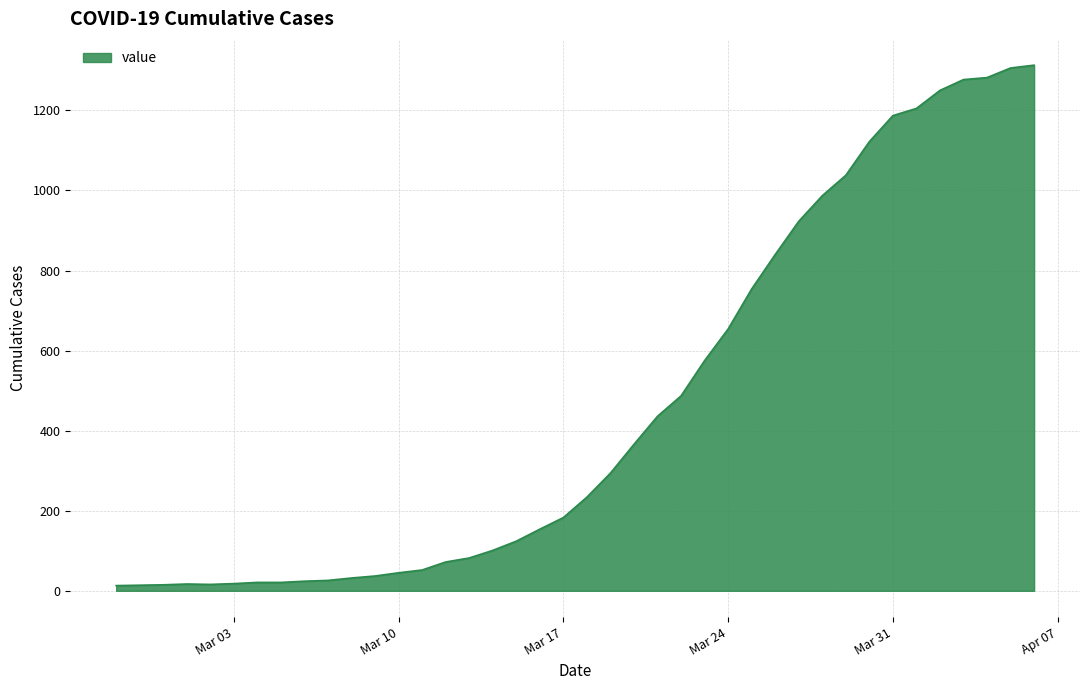

What is the greatest value displayed?

1313